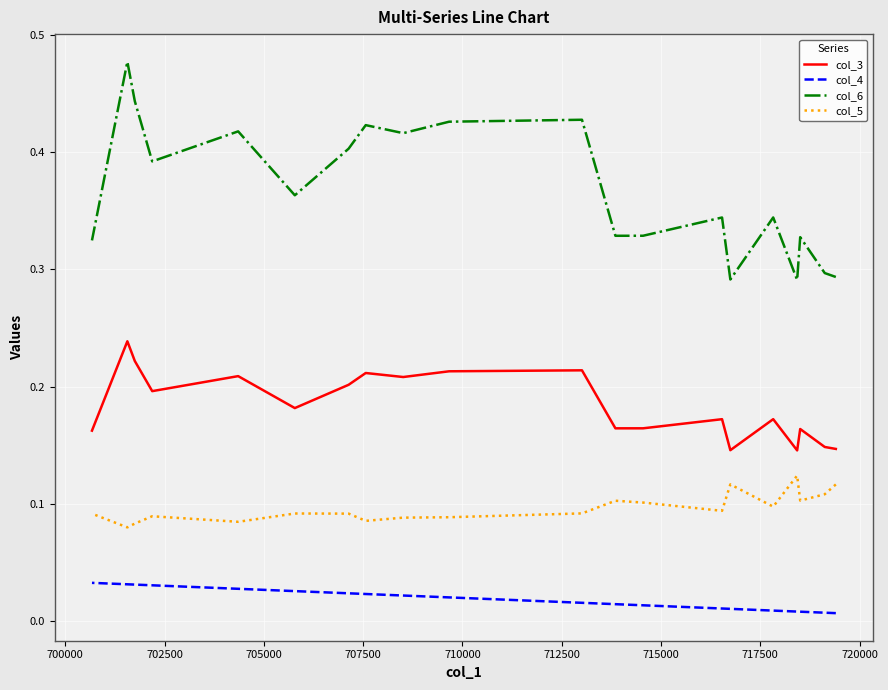

What is the difference between the maximum and second lowest values in the col_3 series?

0.1